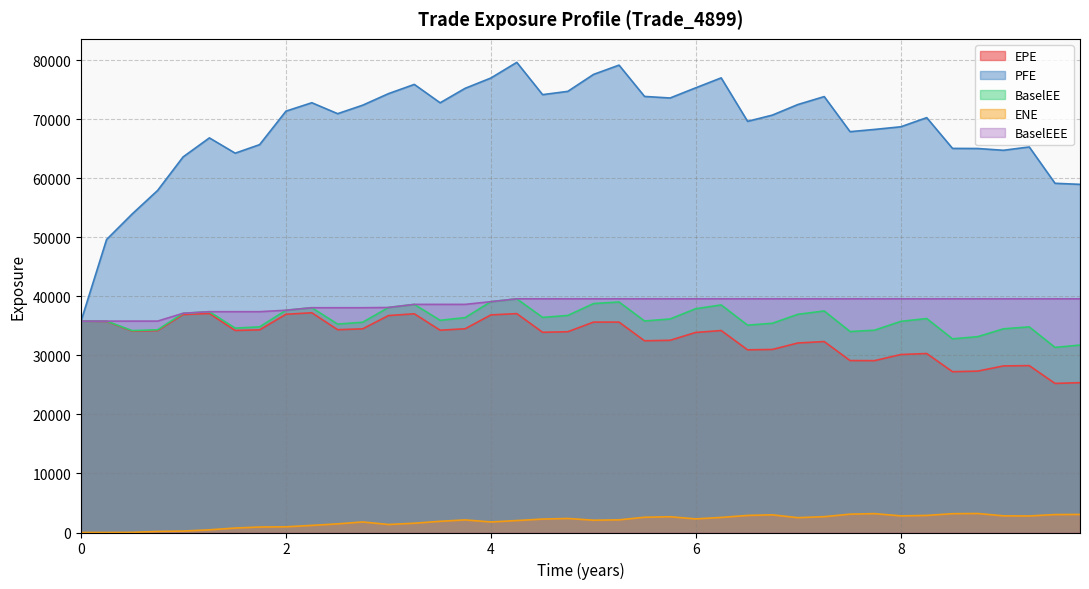

How many values in the EPE series are below 34223?

20